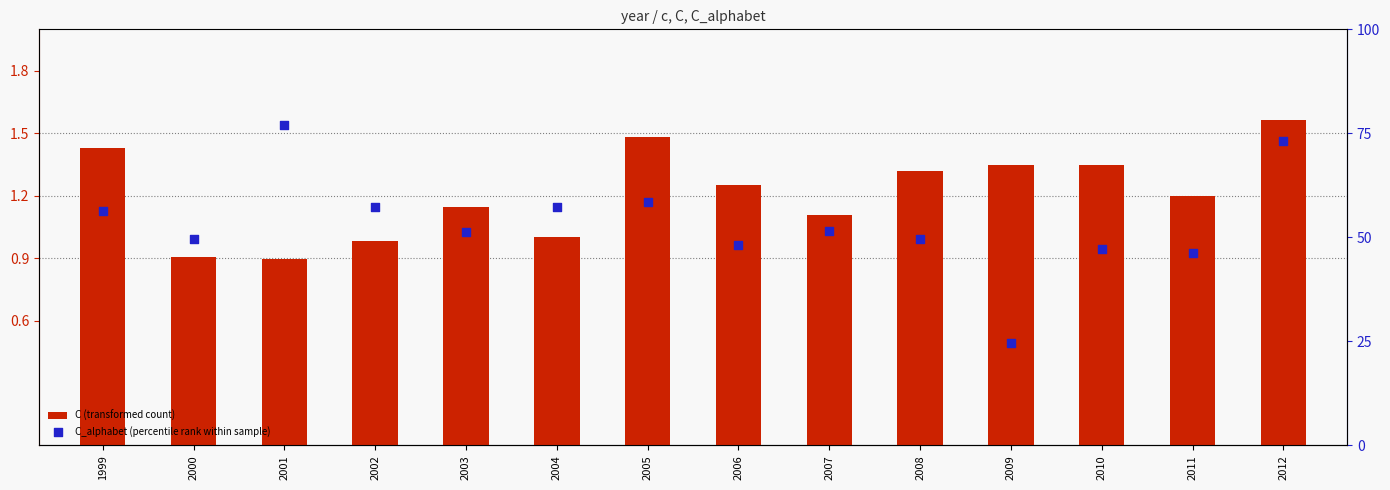

Which series reaches the maximum Y coordinate?

C_alphabet (percentile rank within sample)